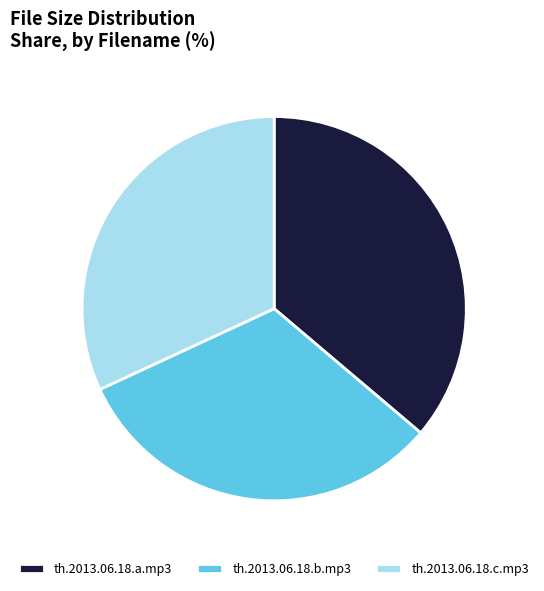

Is it true that th.2013.06.18.c.mp3 is 32% of the pie?

True